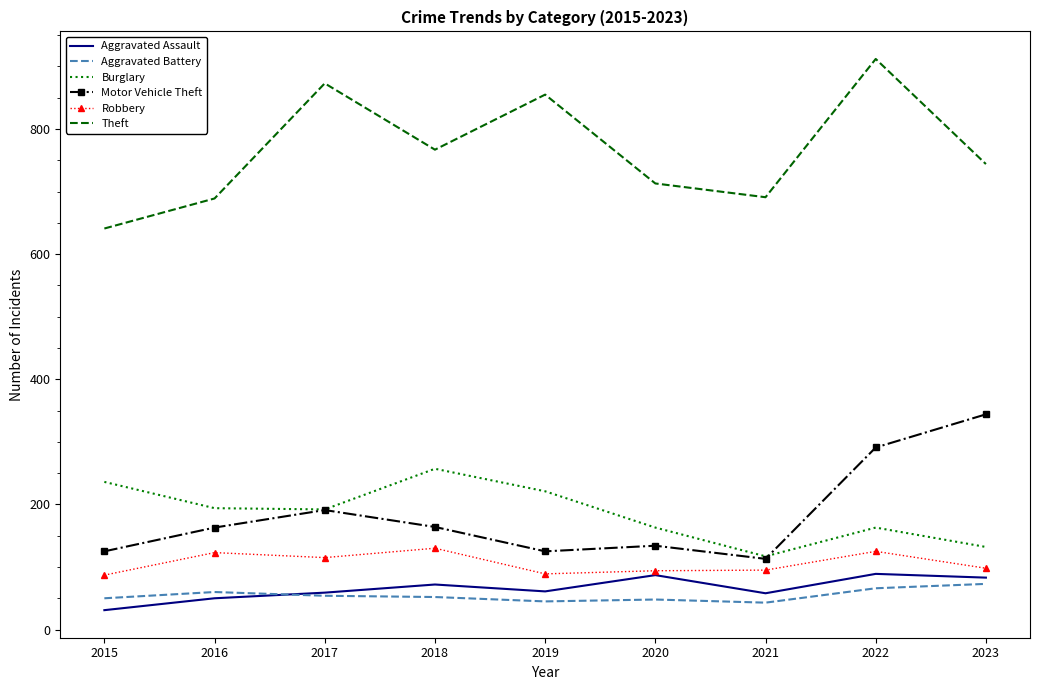

True or false: Motor Vehicle Theft and Aggravated Assault intersect in this chart.

False